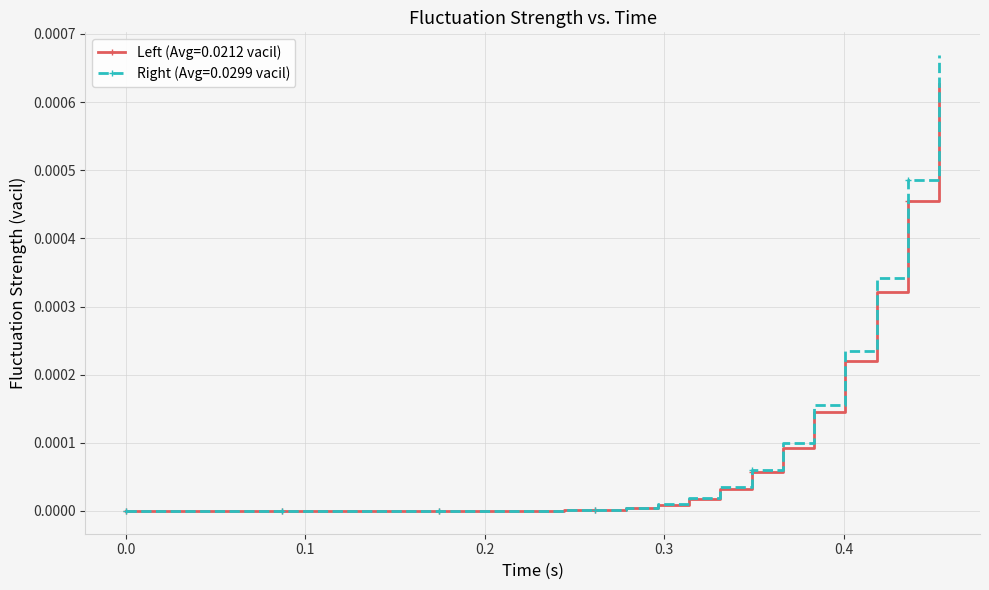

Which series has the largest range (max minus min)?

Right (Avg=0.0299 vacil)